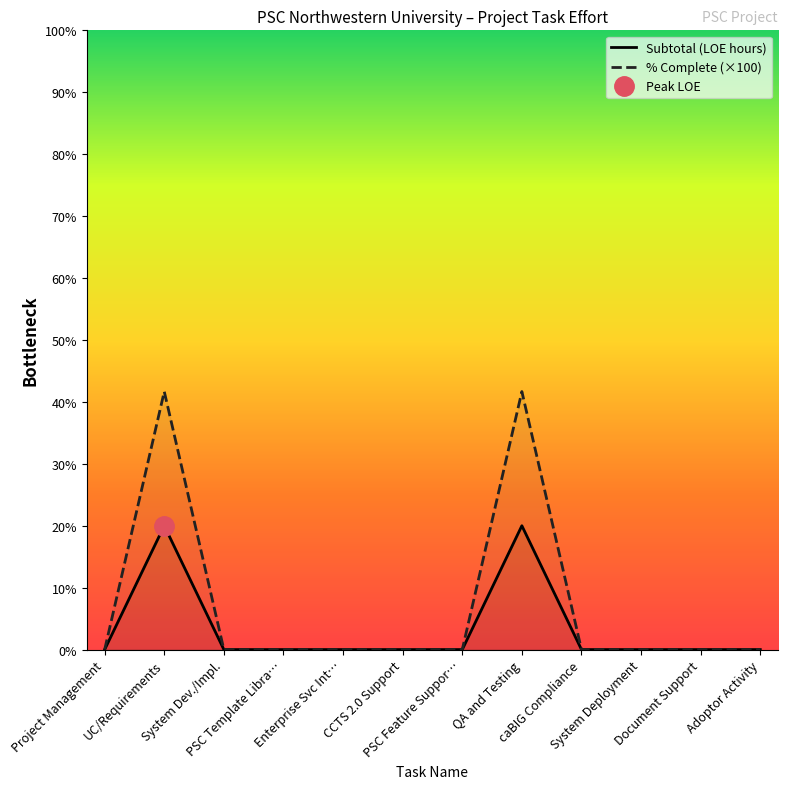

Which has a higher value, Enterprise Svc Int… or Document Support?

Enterprise Svc Int…